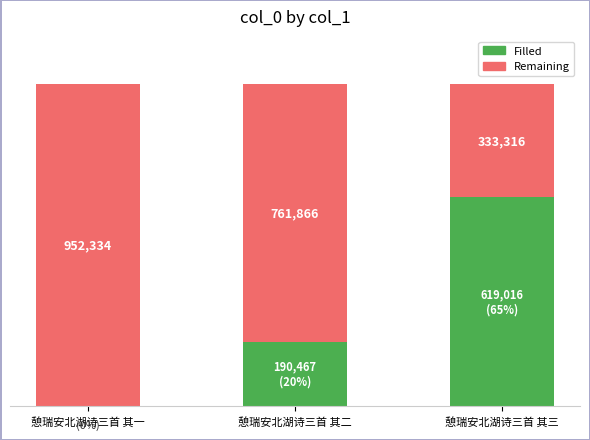

What is the label of the 3rd bar from the right?

憩瑞安北湖诗三首 其一